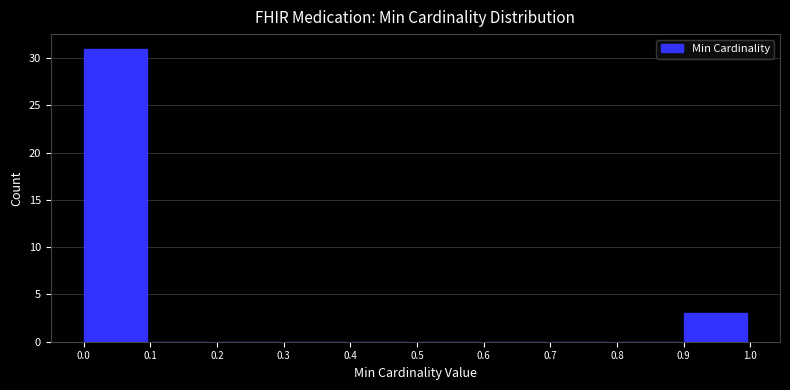

How tall is the bar that spans 0.0 to 0.1 on the x-axis? The values are not printed on the chart, so give them approximately, as read against the axis.

31